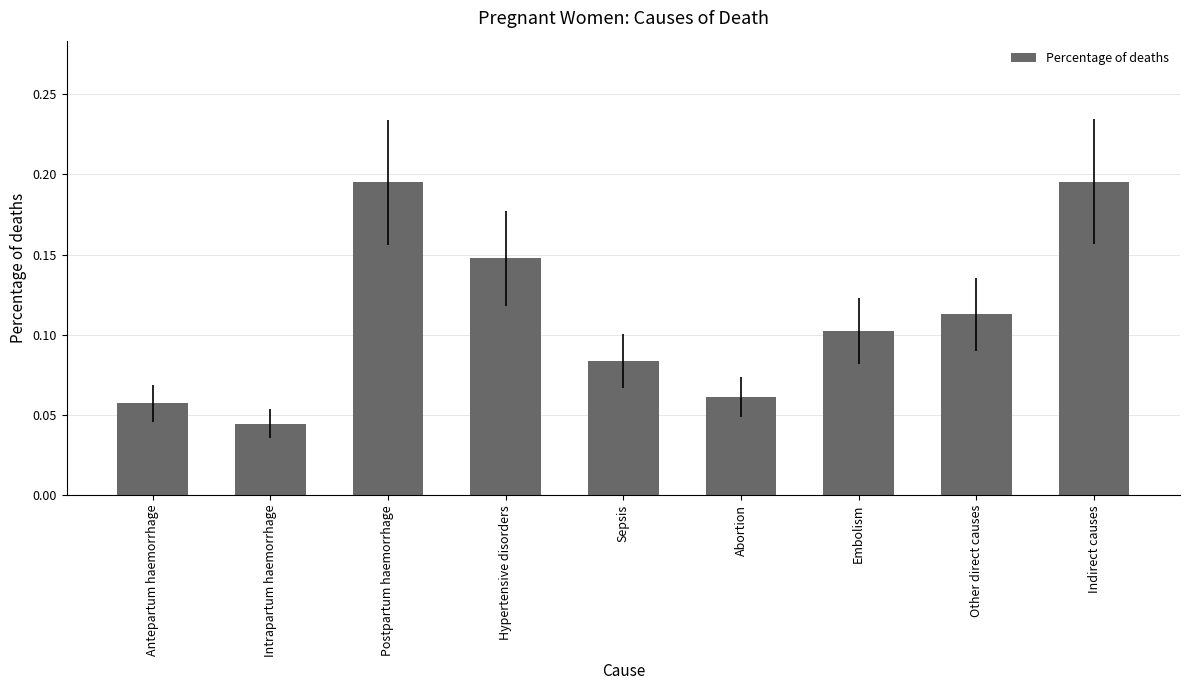

What is the sum of the values at Other direct causes and Hypertensive disorders?

0.3